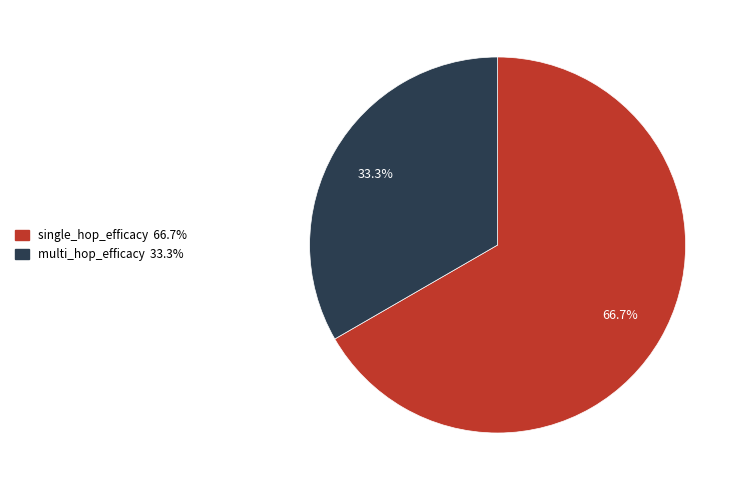

What is the largest slice in the pie chart?

single_hop_efficacy